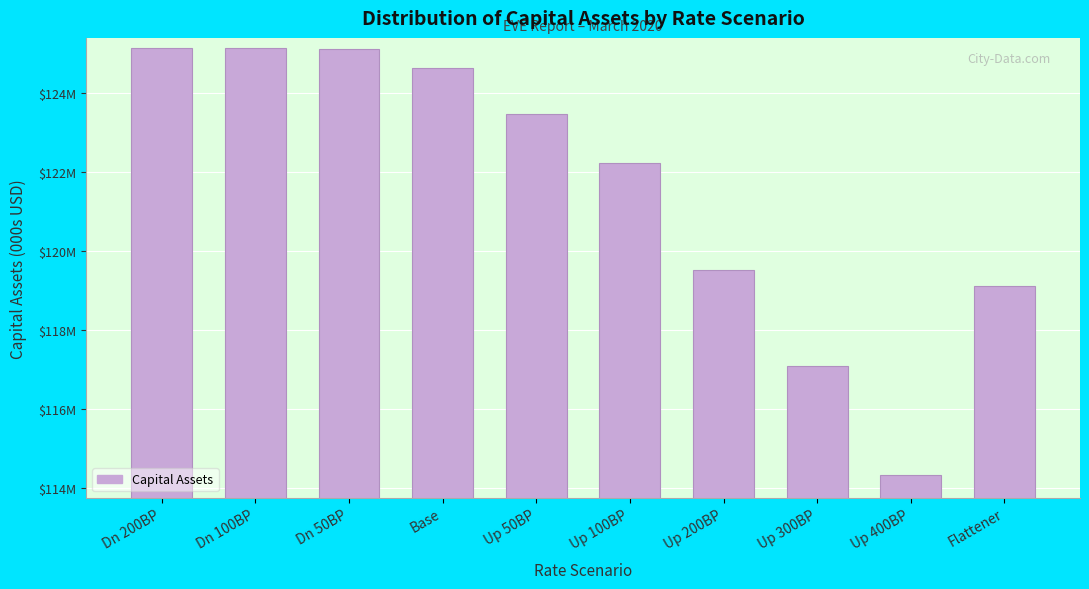

Are the bars horizontal?

No